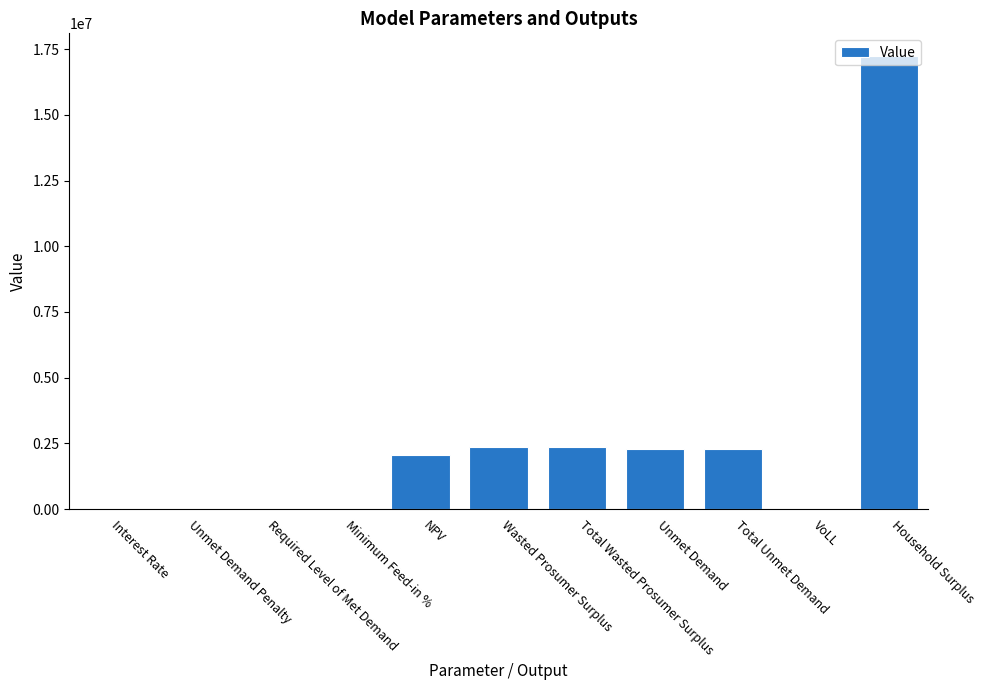

What is the greatest value displayed?

17237799.3